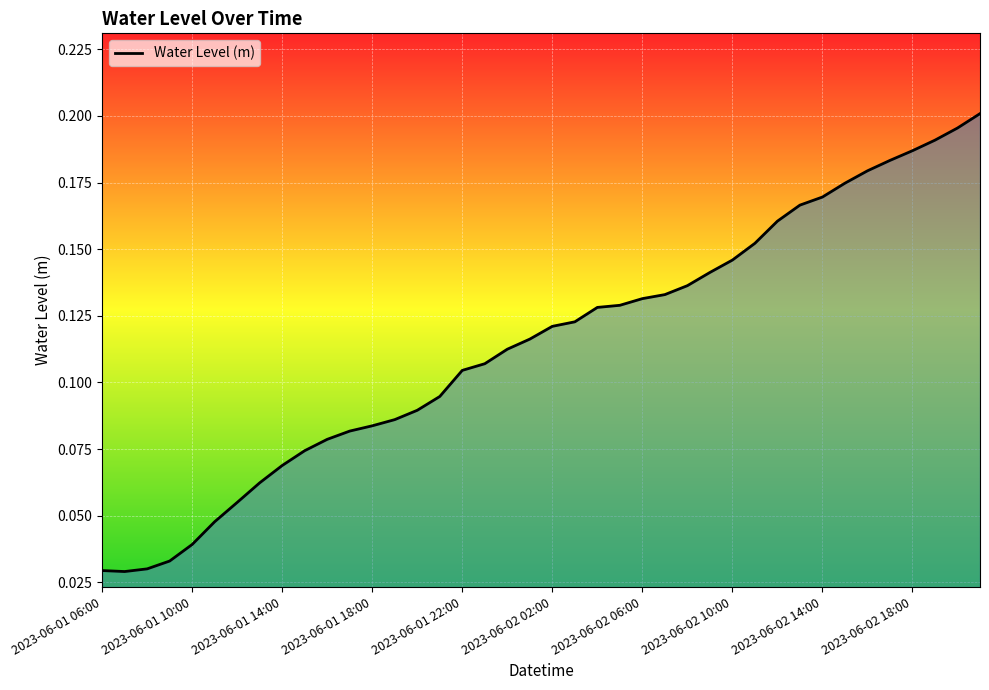

Does the chart display data point markers on the line(s)?

No